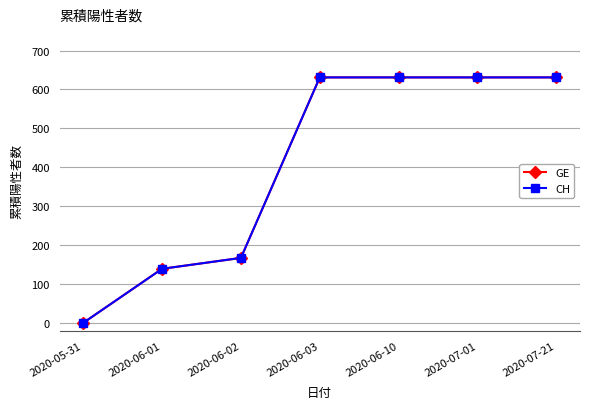

Reading left to right, what are all the values shown in this chart?

GE: 0	139	167	631	631	631	631
CH: 0	139	167	631	631	631	631